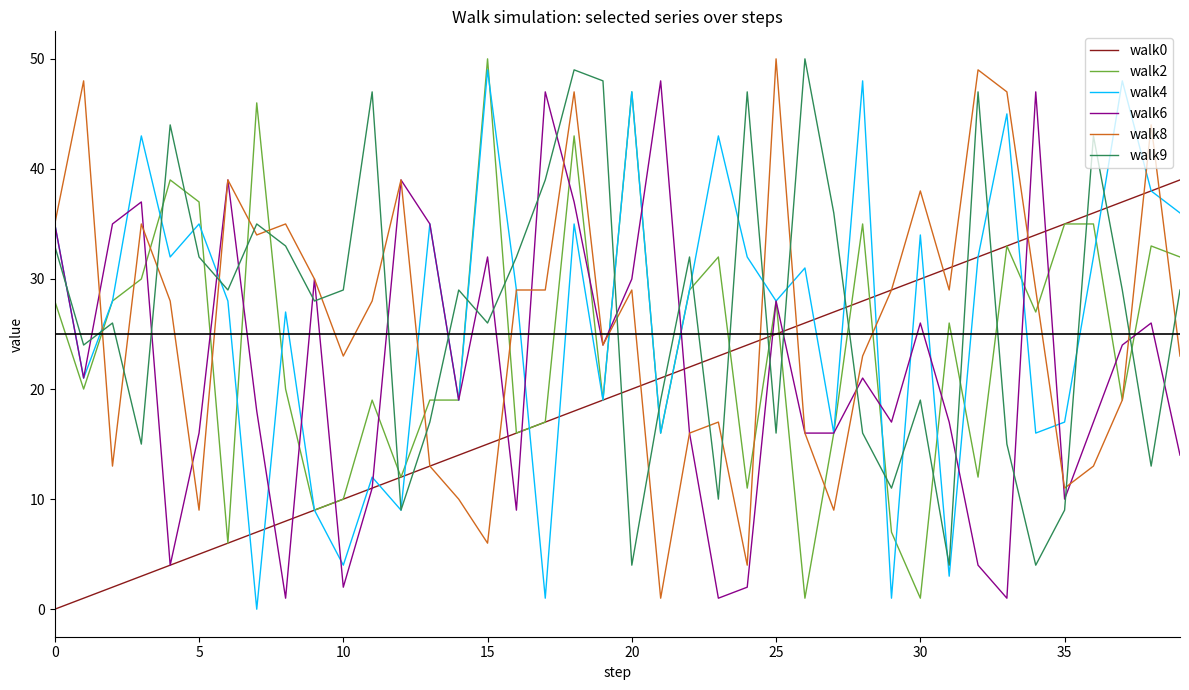

How many series are shown in this chart?

6